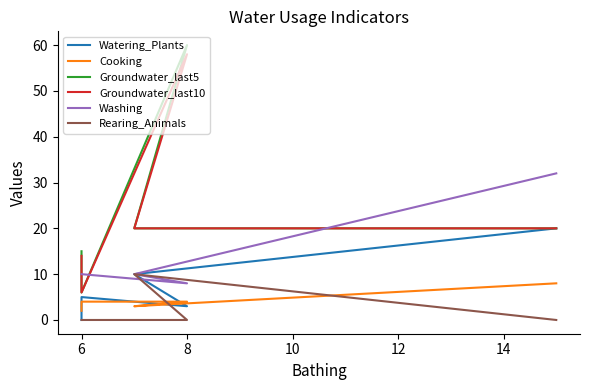

Reading left to right, transcribe all the data shown in this chart.

Watering_Plants: 0	5	3	10	20
Cooking: 2	4	4	3	8
Groundwater_last5: 15	6	60	20	20
Groundwater_last10: 14	6	58	20	20
Washing: 10	10	8	10	32
Rearing_Animals: 0	0	0	10	0